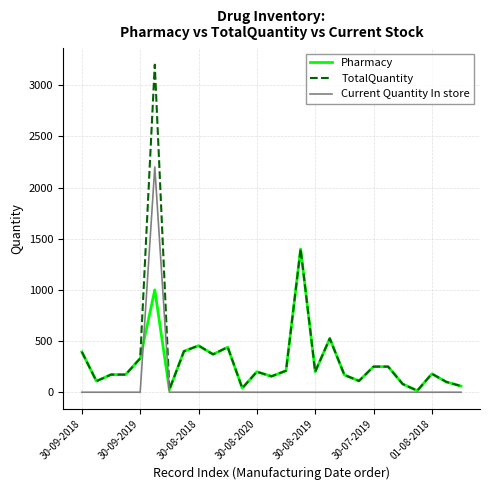

What is the difference between the maximum and second lowest values in the TotalQuantity series?

3175